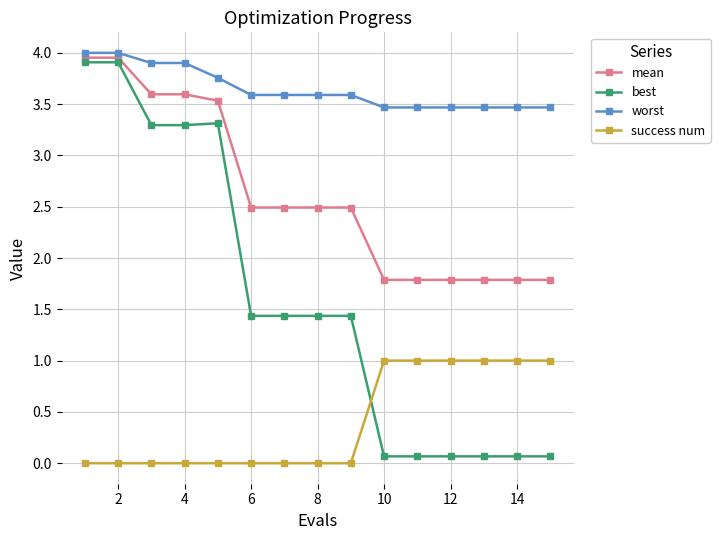

At how many categories does at least one series exceed 1?

15